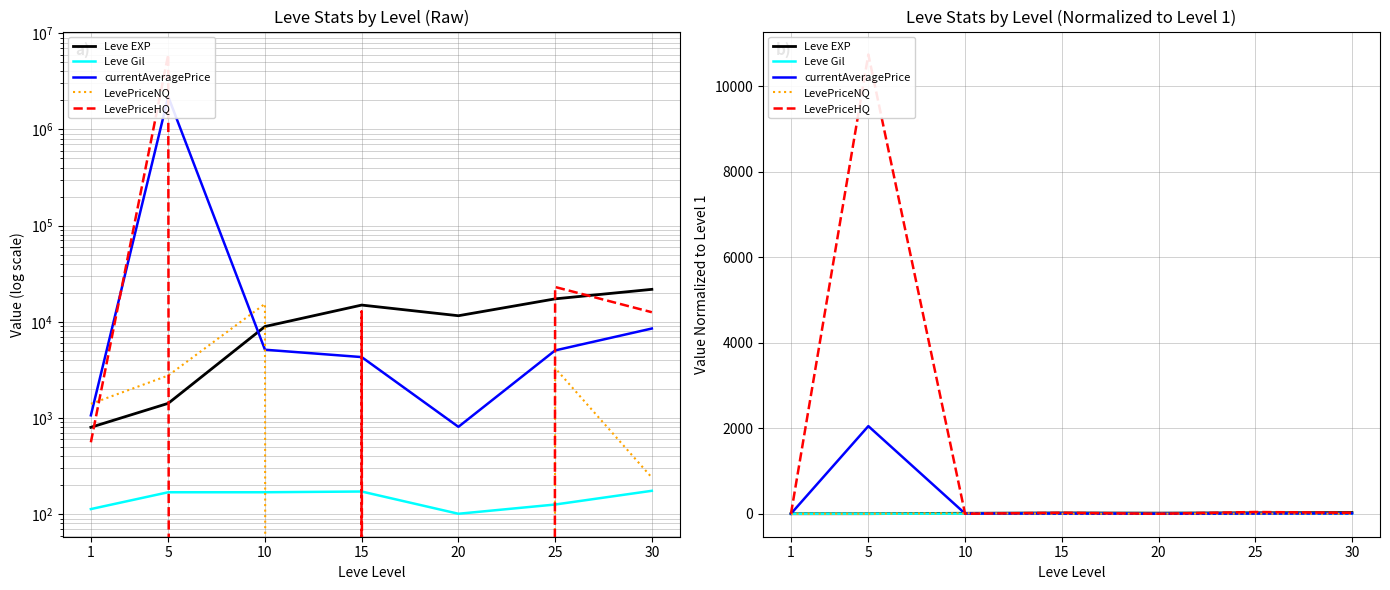

True or false: LevePriceHQ and currentAveragePrice intersect in this chart.

True